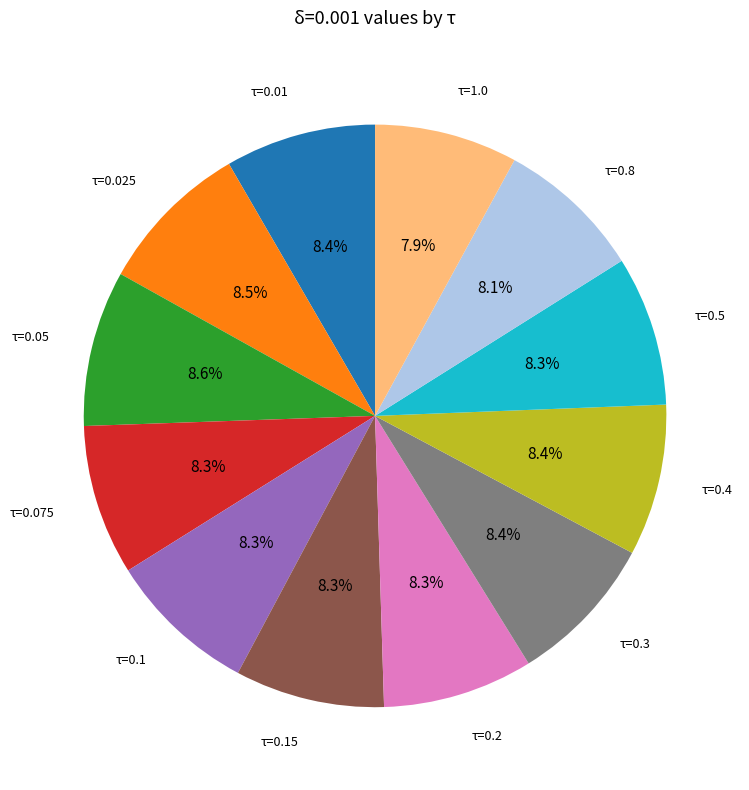

How many slices are in this pie chart?

12